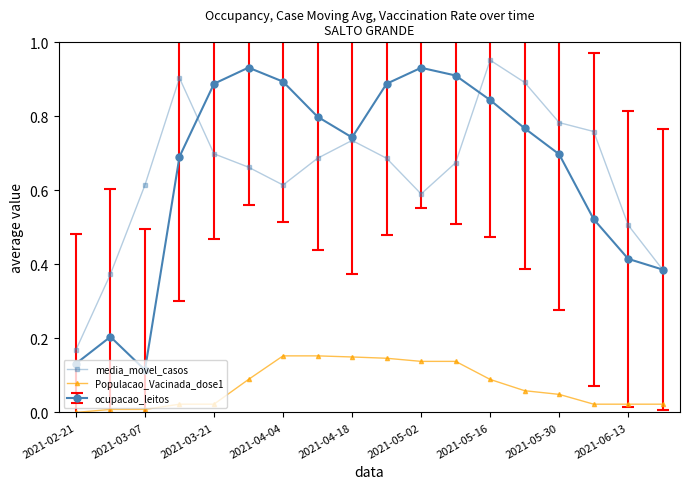

Is this an area chart (filled region under the line)?

No